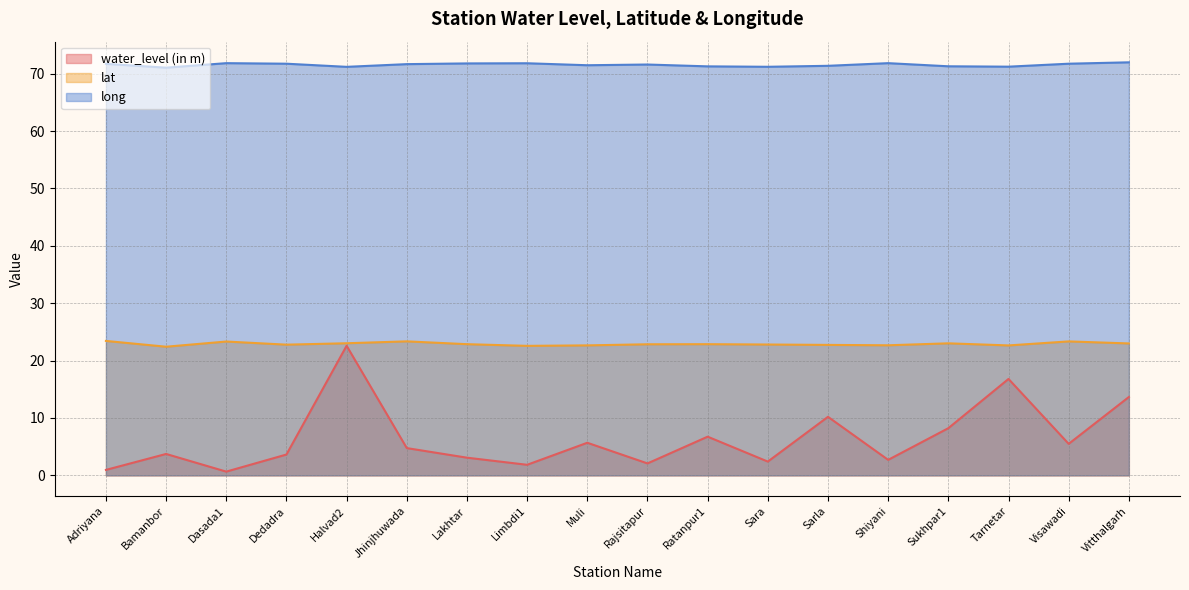

What is the spread (max minus min) of values at Rajsitapur?

69.5